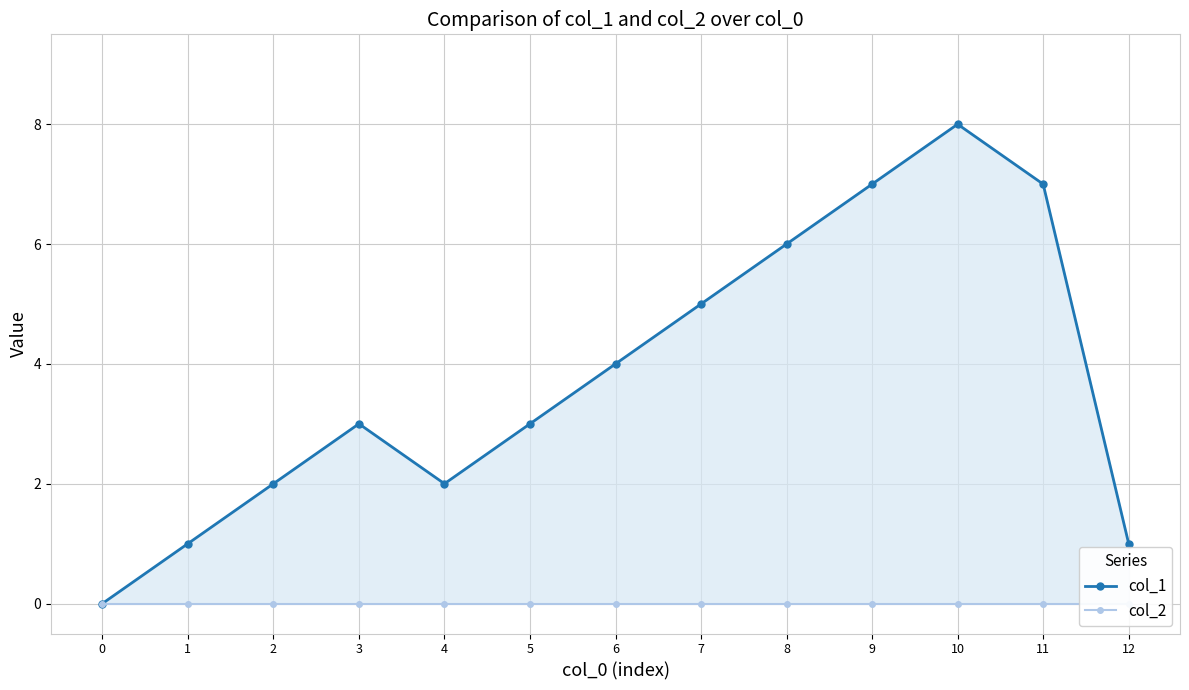

At which category is the sum across all series the highest?

10